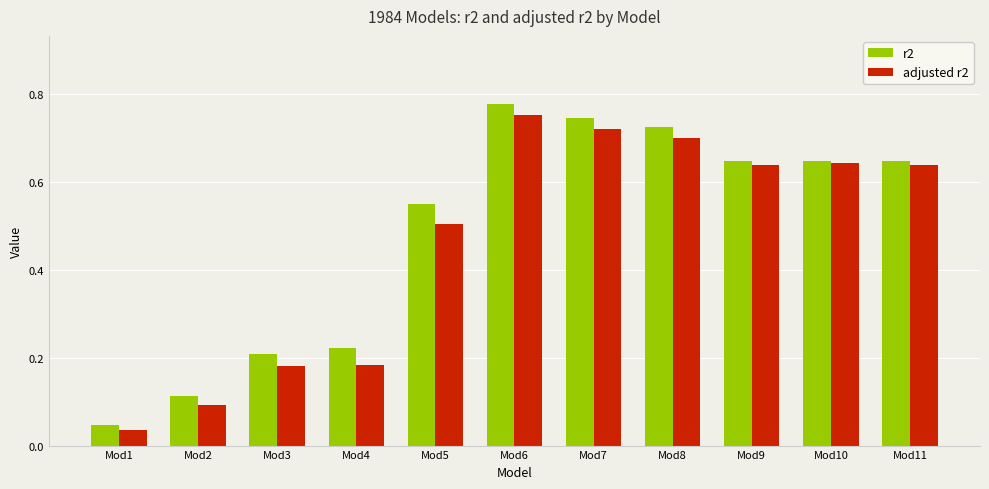

How many bars are there in total?

22